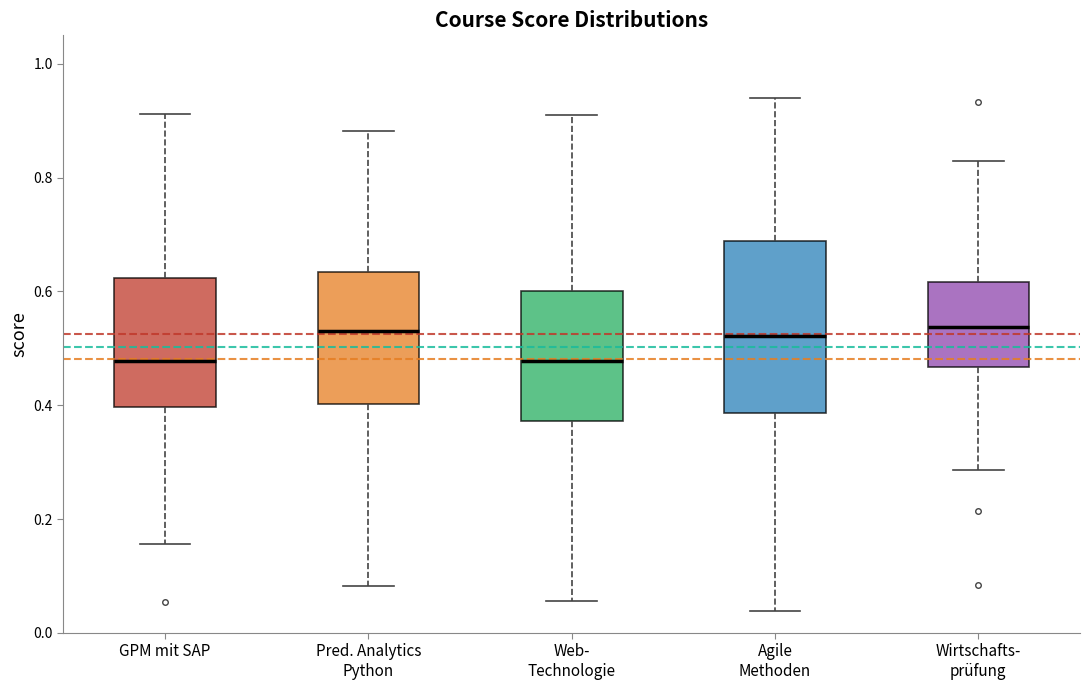

Reading left to right, transcribe this box plot: for each box, give where its median line is, the range the box spans, and where its two whiskers end, as read against the y-axis. The values are not printed on the chart, so give them approximately, as read against the axis.

GPM mit SAP: median 0.48, box 0.40 to 0.62, whiskers 0.16 to 0.92
Pred. Analytics Python: median 0.54, box 0.40 to 0.64, whiskers 0.08 to 0.88
Web- Technologie: median 0.48, box 0.38 to 0.60, whiskers 0.06 to 0.90
Agile Methoden: median 0.52, box 0.38 to 0.68, whiskers 0.04 to 0.94
Wirtschafts- prüfung: median 0.54, box 0.46 to 0.62, whiskers 0.28 to 0.82